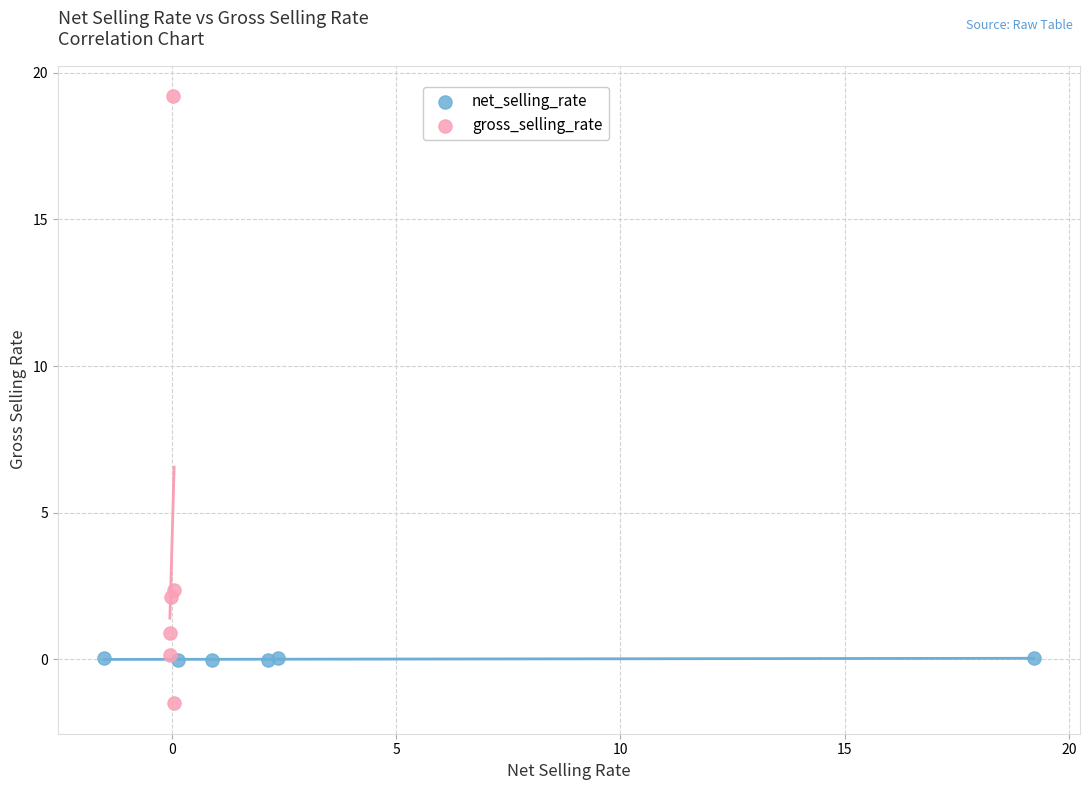

Which series has the largest Y range (max minus min)?

gross_selling_rate